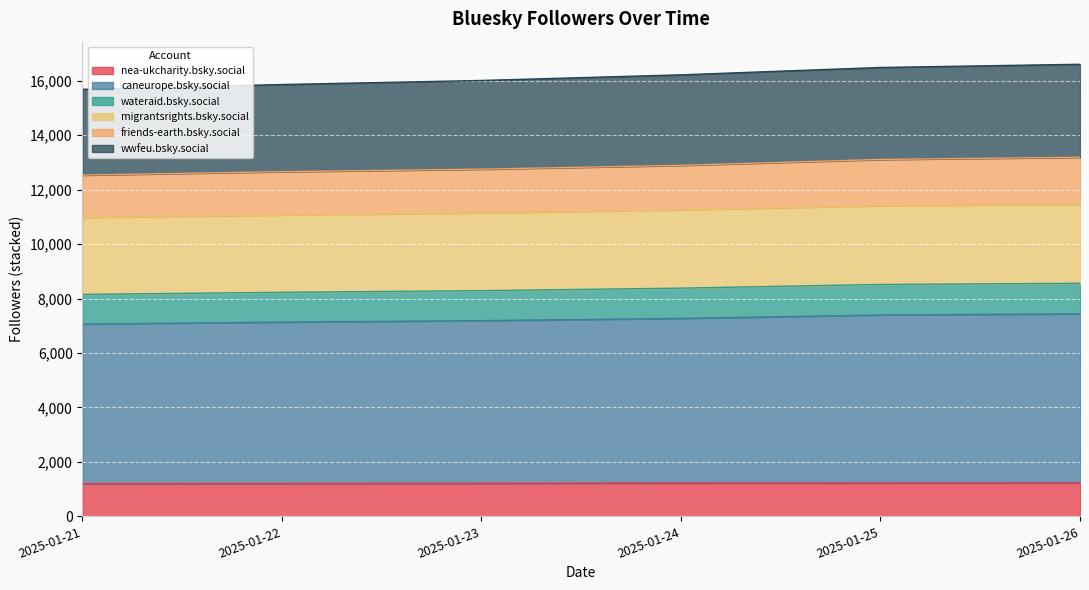

True or false: wwfeu.bsky.social has more than 0 points higher than both neighbors.

False